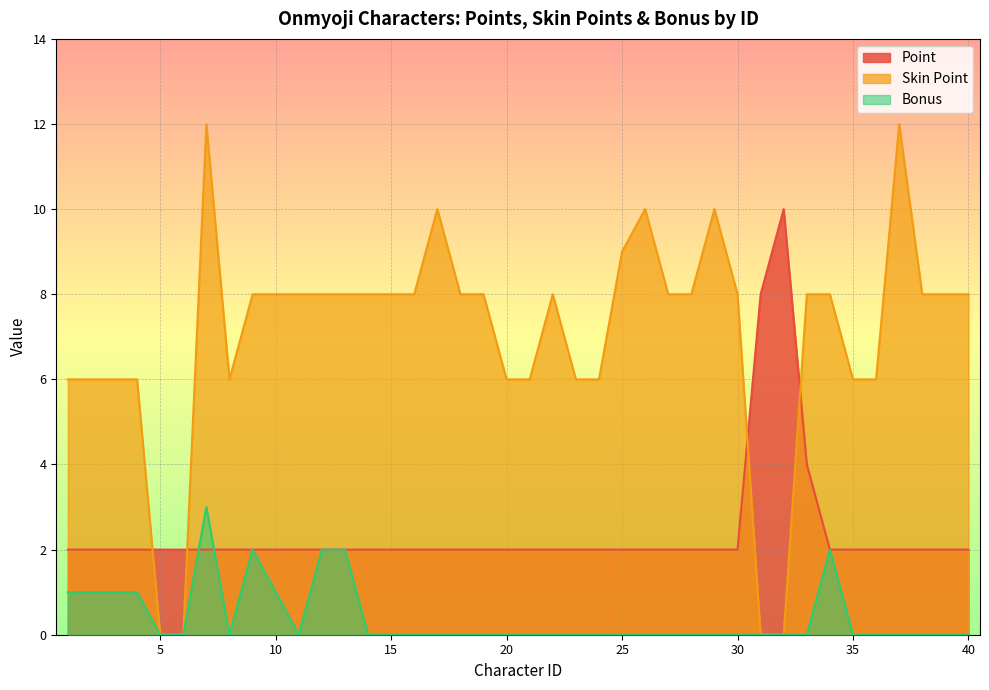

Reading left to right, what are all the values shown in this chart?

point: 2	2	2	2	2	2	2	2	2	2	2	2	2	2	2	2	2	2	2	2	2	2	2	2	2	2	2	2	2	2	8	10	4	2	2	2	2	2	2	2
skinpoint: 6	6	6	6	0	0	12	6	8	8	8	8	8	8	8	8	10	8	8	6	6	8	6	6	9	10	8	8	10	8	0	0	8	8	6	6	12	8	8	8
bonus: 1	1	1	1	0	0	3	0	2	1	0	2	2	0	0	0	0	0	0	0	0	0	0	0	0	0	0	0	0	0	0	0	0	2	0	0	0	0	0	0